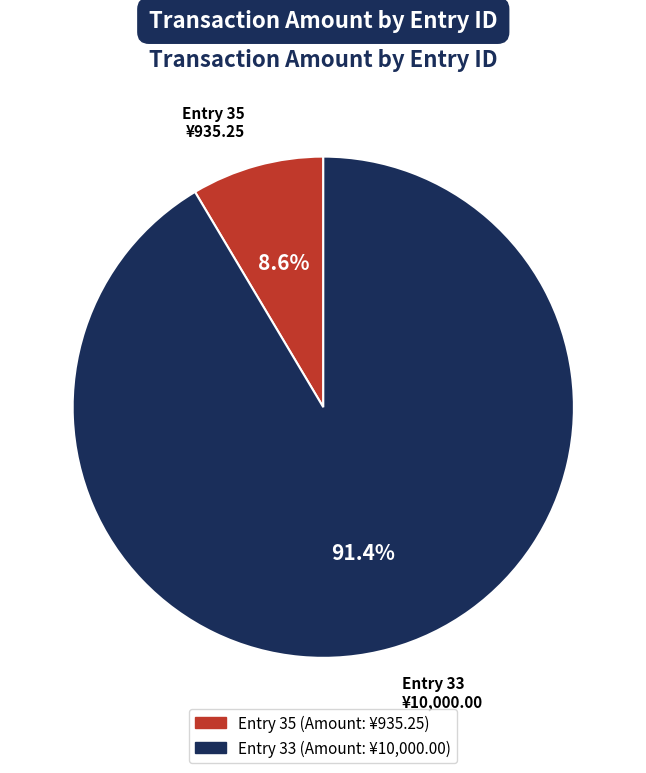

Is there a majority slice in this chart?

Yes